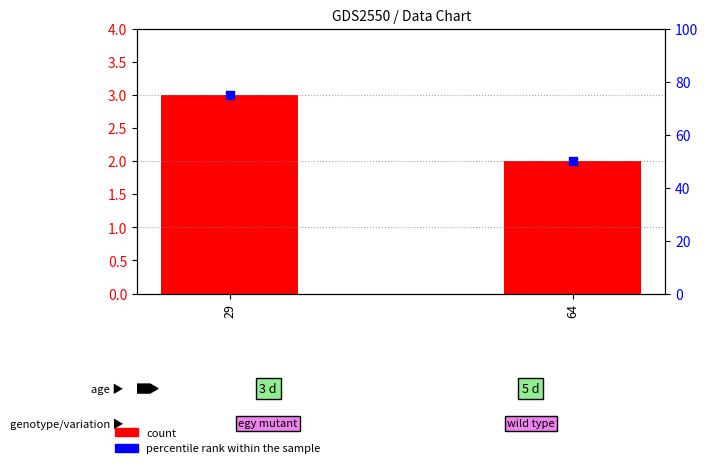

Which series reaches the maximum Y coordinate?

percentile rank within the sample